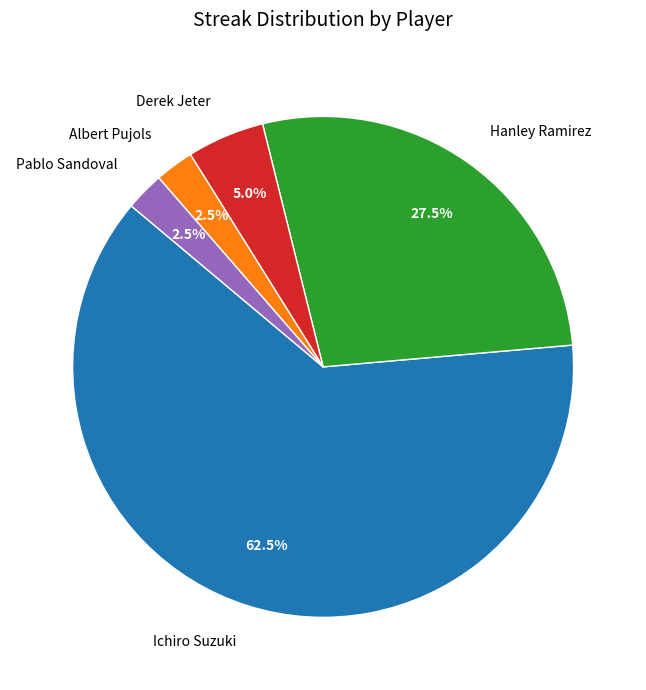

Which category has the biggest portion of the pie?

Ichiro Suzuki